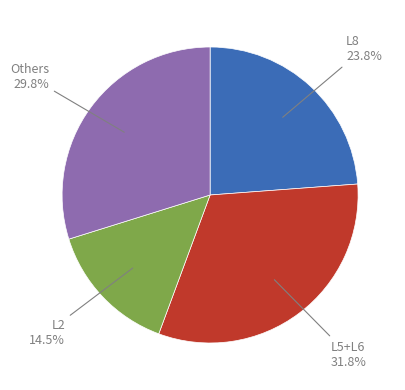

Does any single category account for the majority?

No